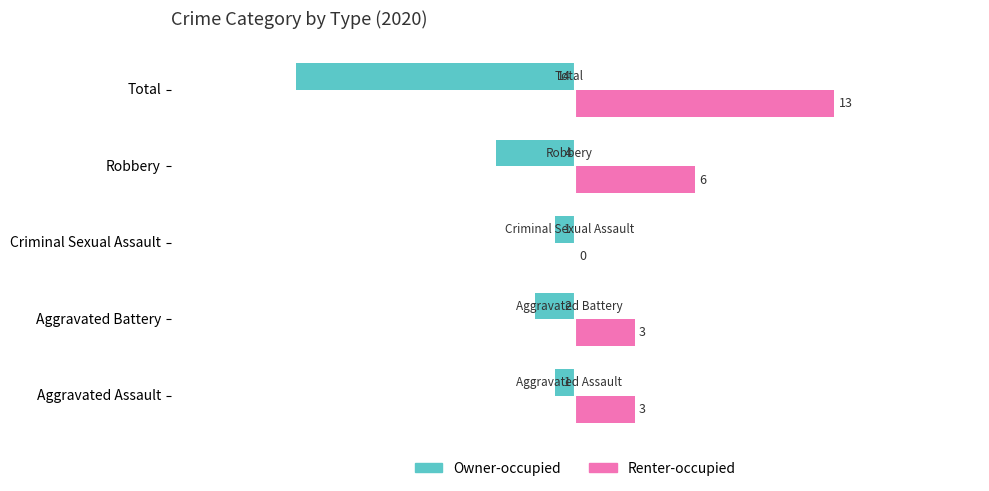

What is the sum of the Owner-occupied values at Criminal Sexual Assault and Aggravated Battery?

-3